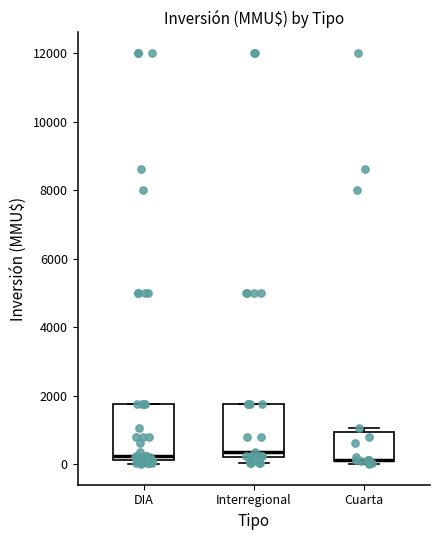

Reading left to right, transcribe this box plot: for each box, give where its median line is, the range the box spans, and where its two whiskers end, as read against the y-axis. The values are not printed on the chart, so give them approximately, as read against the axis.

DIA: median 200 (just above the box's lower edge), box 200 to 1800, whiskers 0 to 1800
Interregional: median 400, box 200 to 1800, whiskers 0 to 1800
Cuarta: median 200 (drawn on the box's lower edge), box 200 to 1000, whiskers 0 to 1000 (just above the box's upper edge)